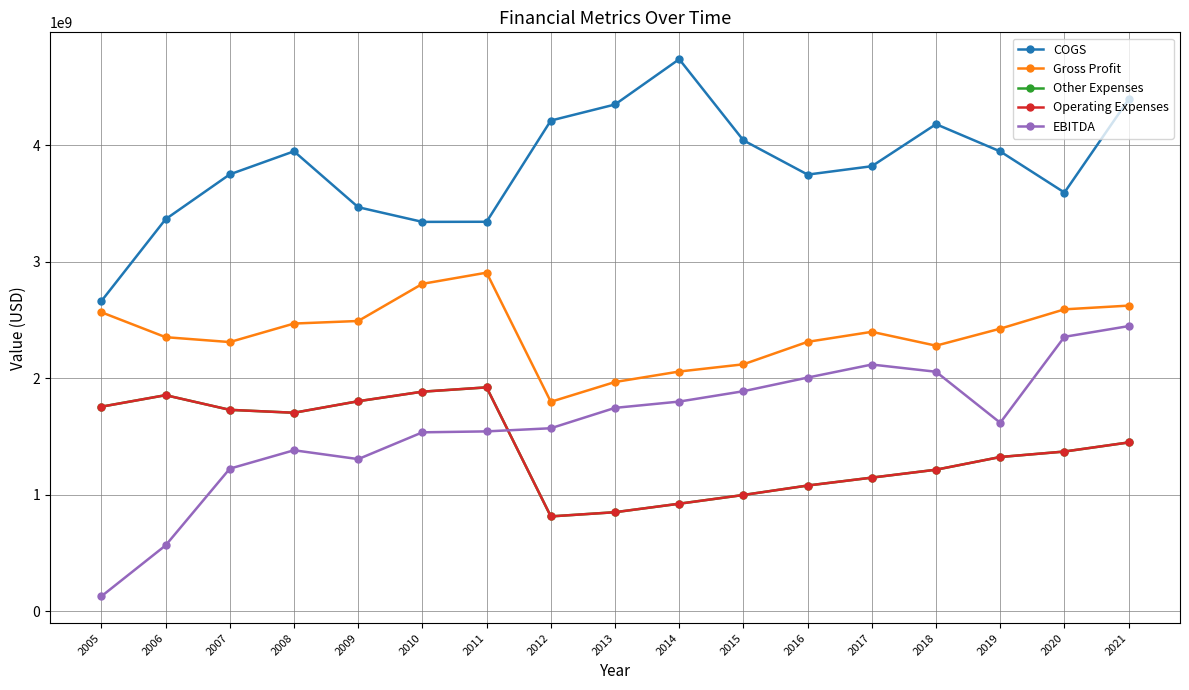

What is the value of the EBITDA point at the 14th from the left?

2057000000